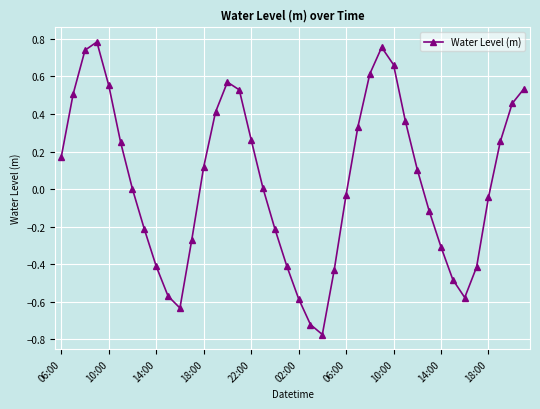

How many series are shown in this chart?

1